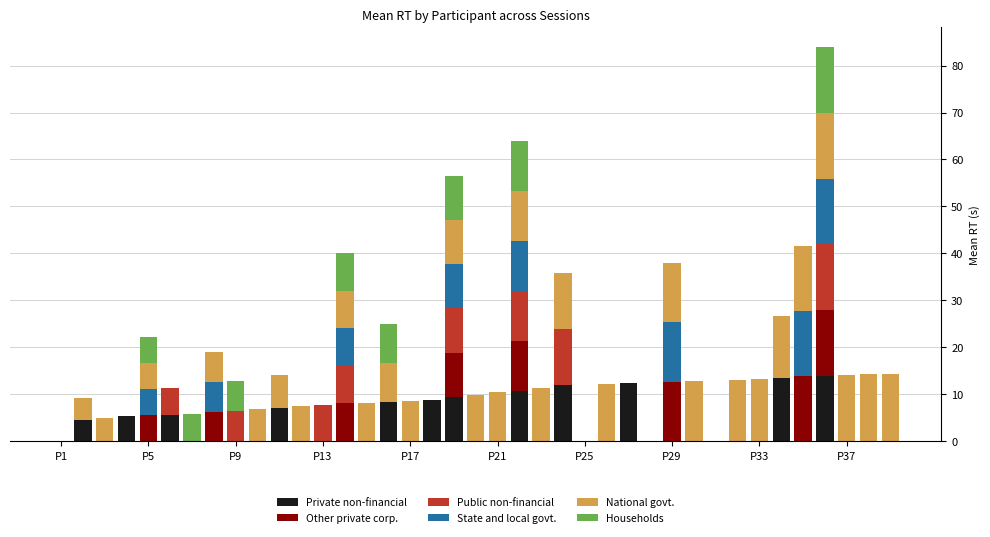

What is the maximum value for Private non-financial?

14.0